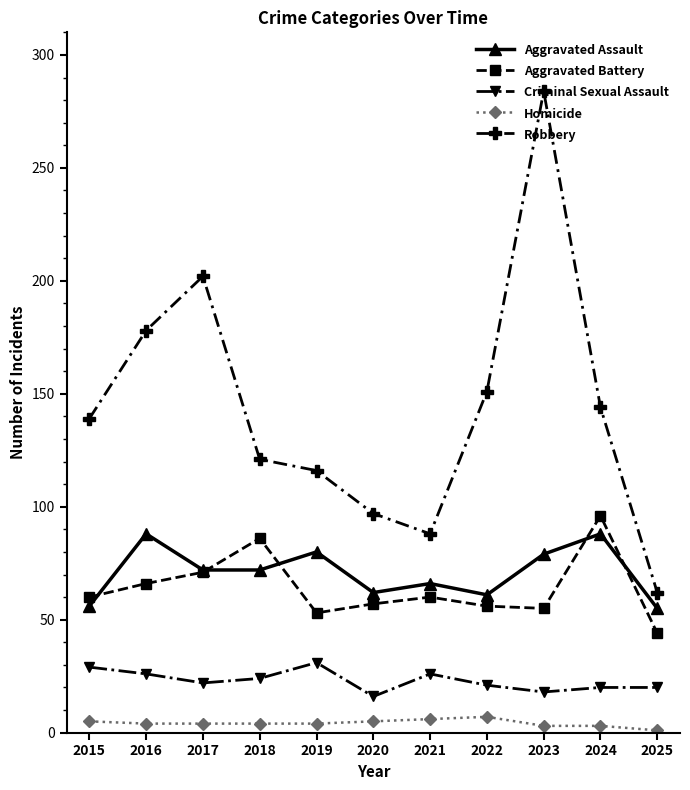

True or false: Aggravated Battery has more than 0 interior local peaks.

True